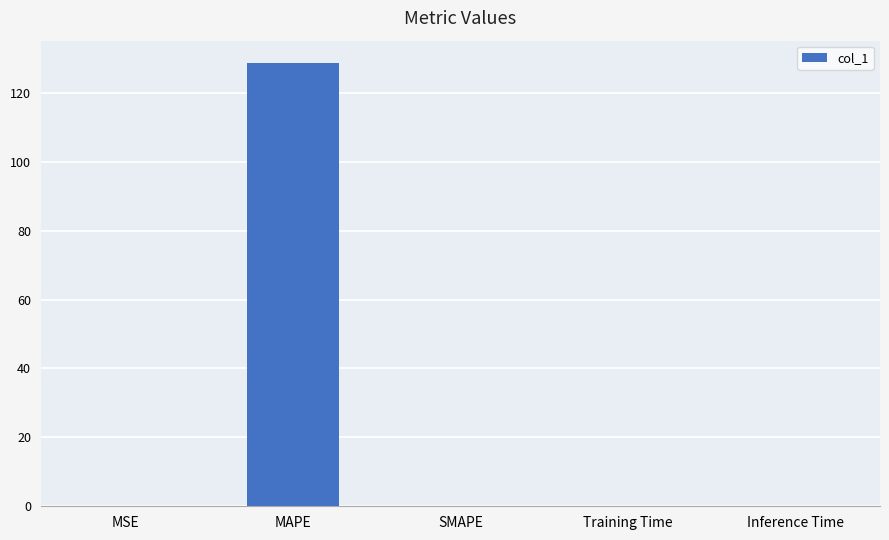

What is the sum of all values?

128.7